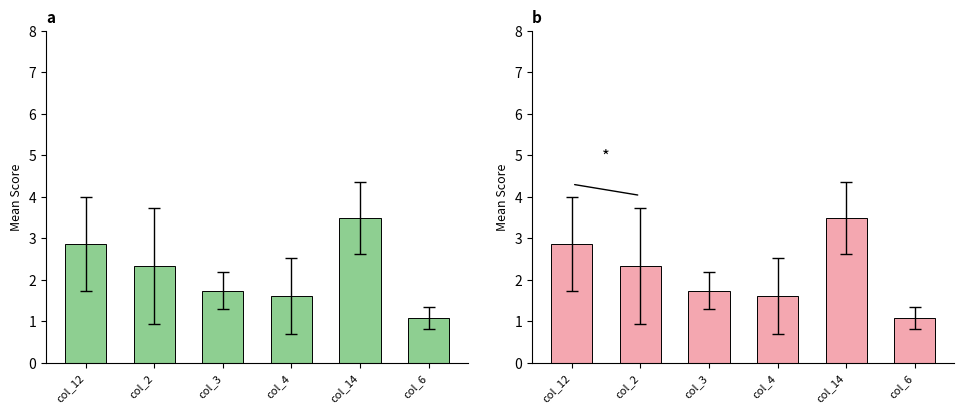

Reading left to right, what are all the values shown in this chart?

col_12=2.9	col_2=2.3	col_3=1.7	col_4=1.6	col_14=3.5	col_6=1.1